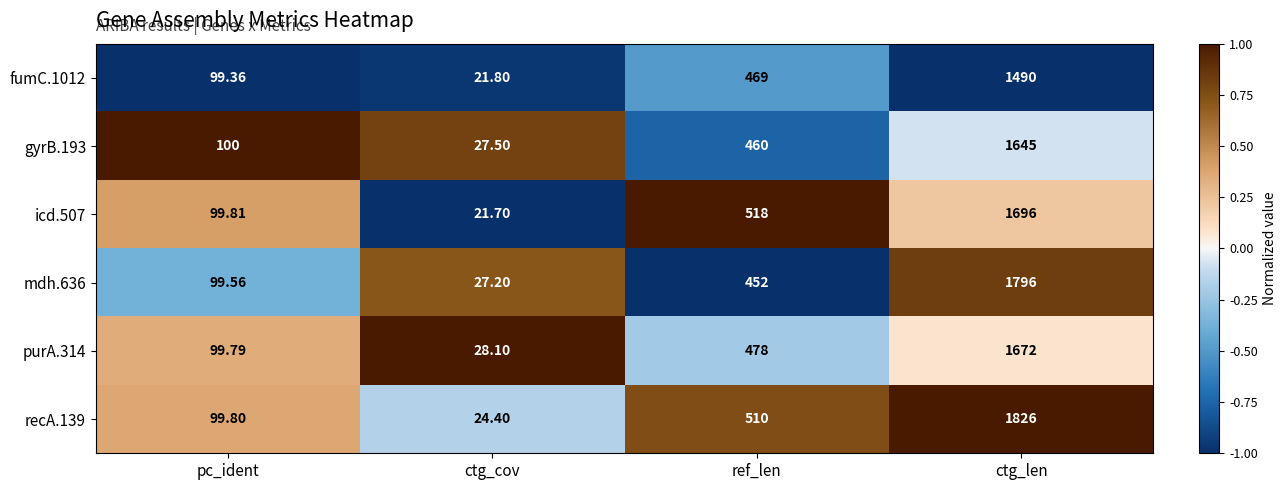

Which series has the largest total across all categories?

recA.139